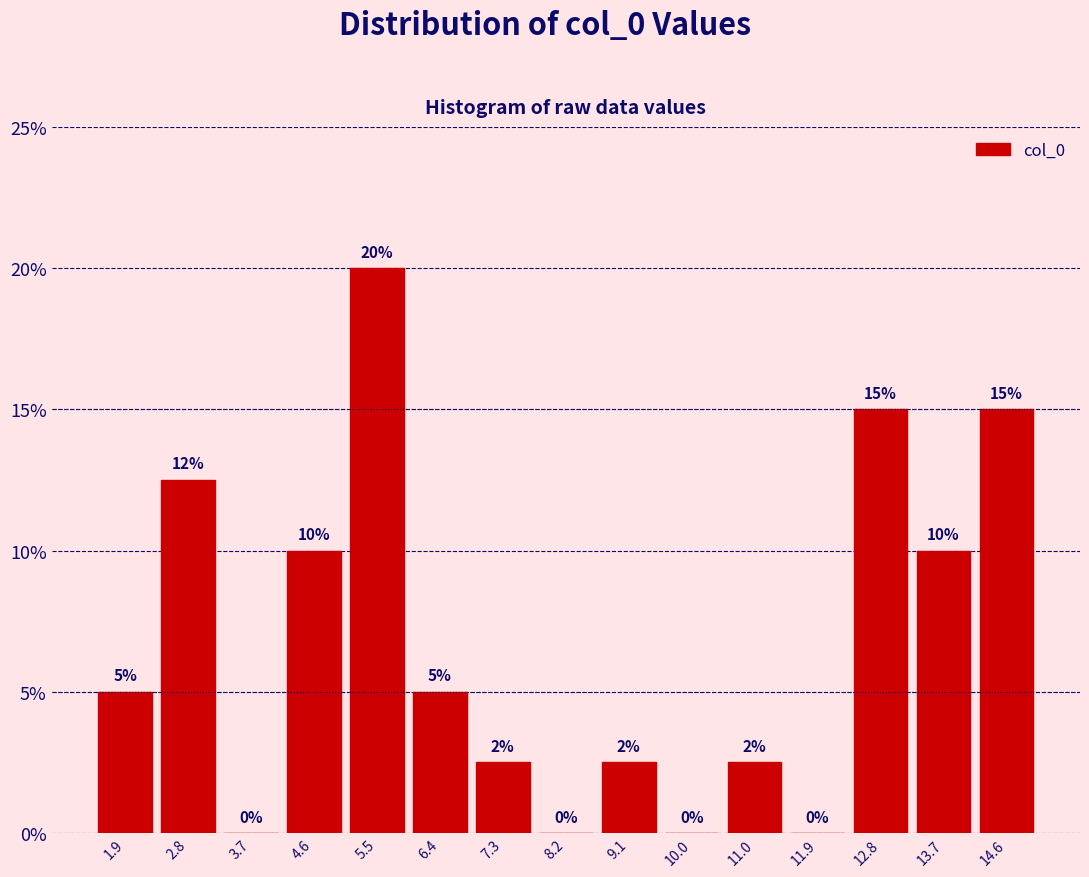

Over which range of the x-axis is the bar tallest?

5.0 to 5.9